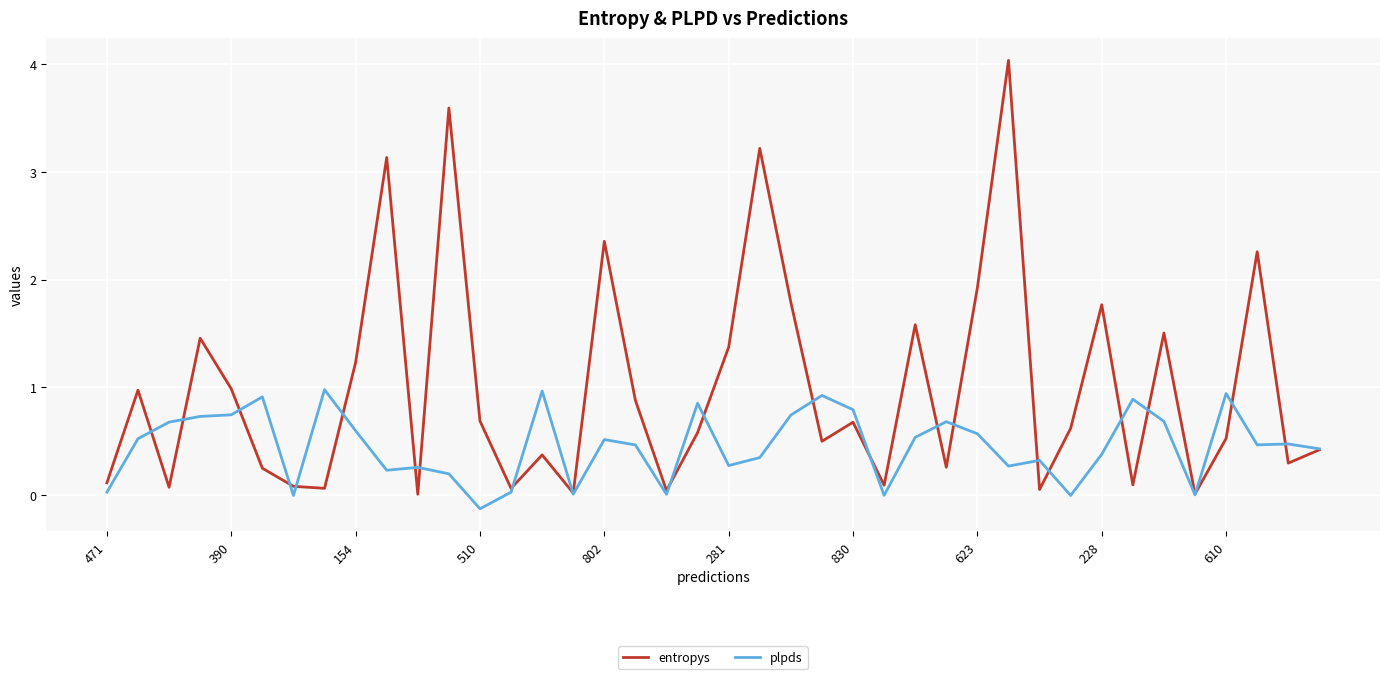

Is this an area chart (filled region under the line)?

No